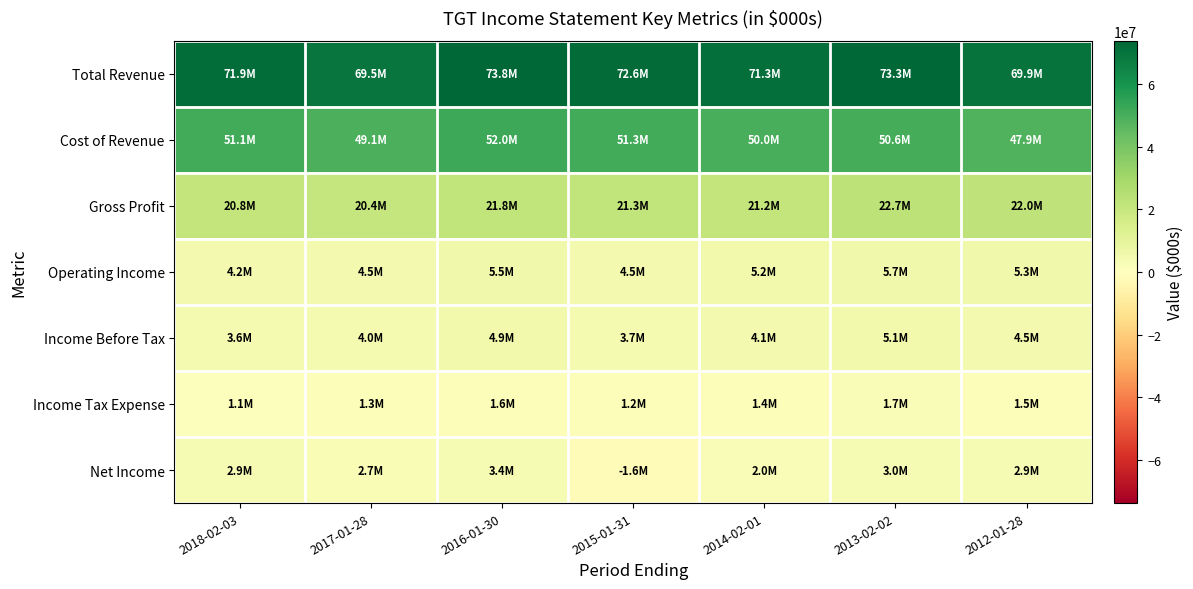

How many distinct data groups are displayed?

7